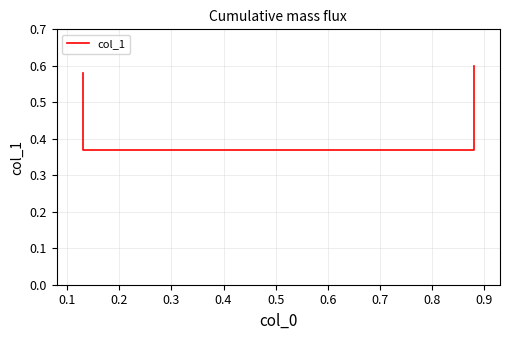

How many lines are shown in the chart?

1